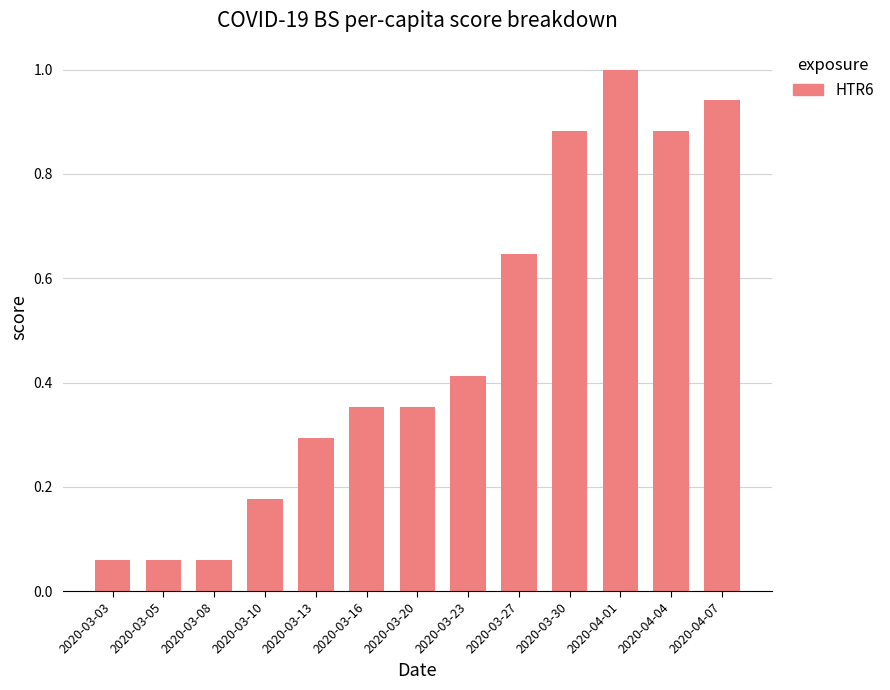

At which category does the chart reach its peak across all series?

2020-04-01